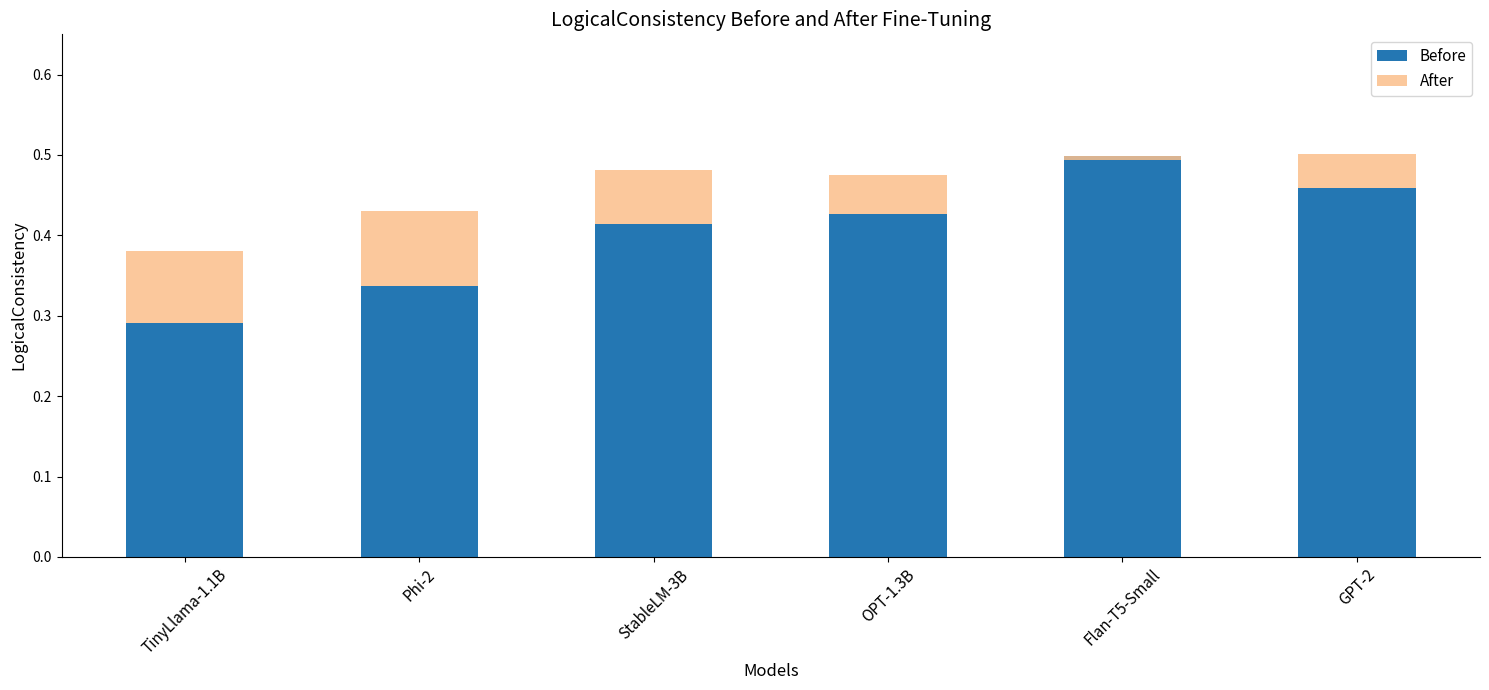

What is the average value of the After series?

0.1